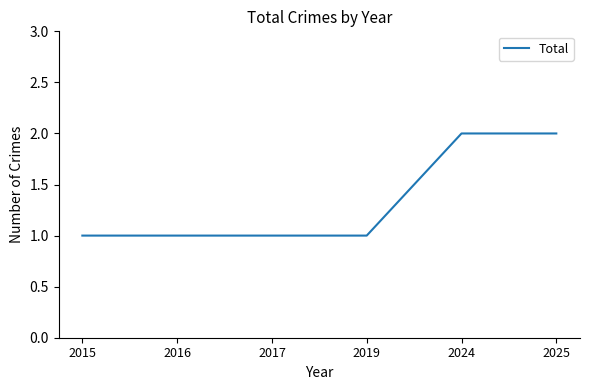

What is the sum of all values?

8